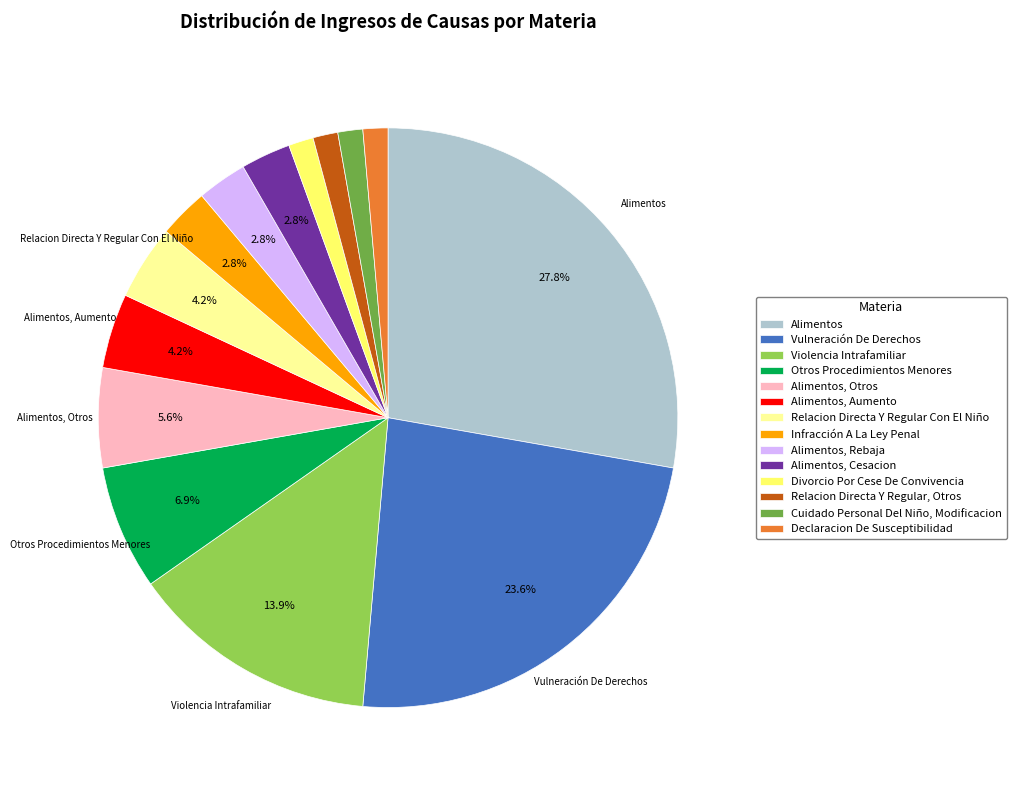

What is the largest slice in the pie chart?

Alimentos